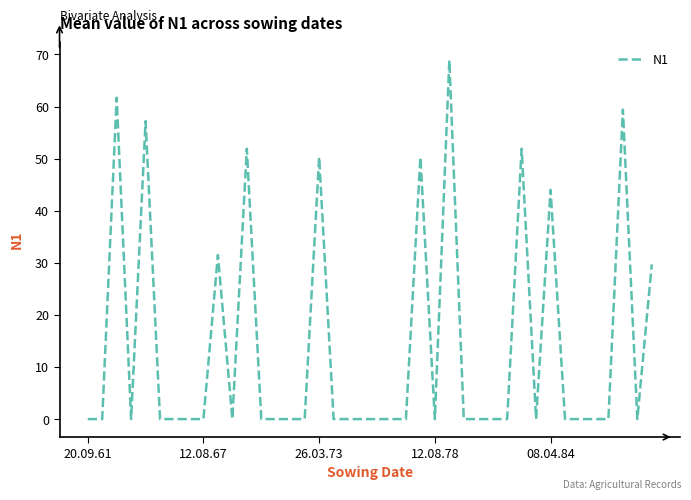

What is the maximum value shown in the chart?

68.9